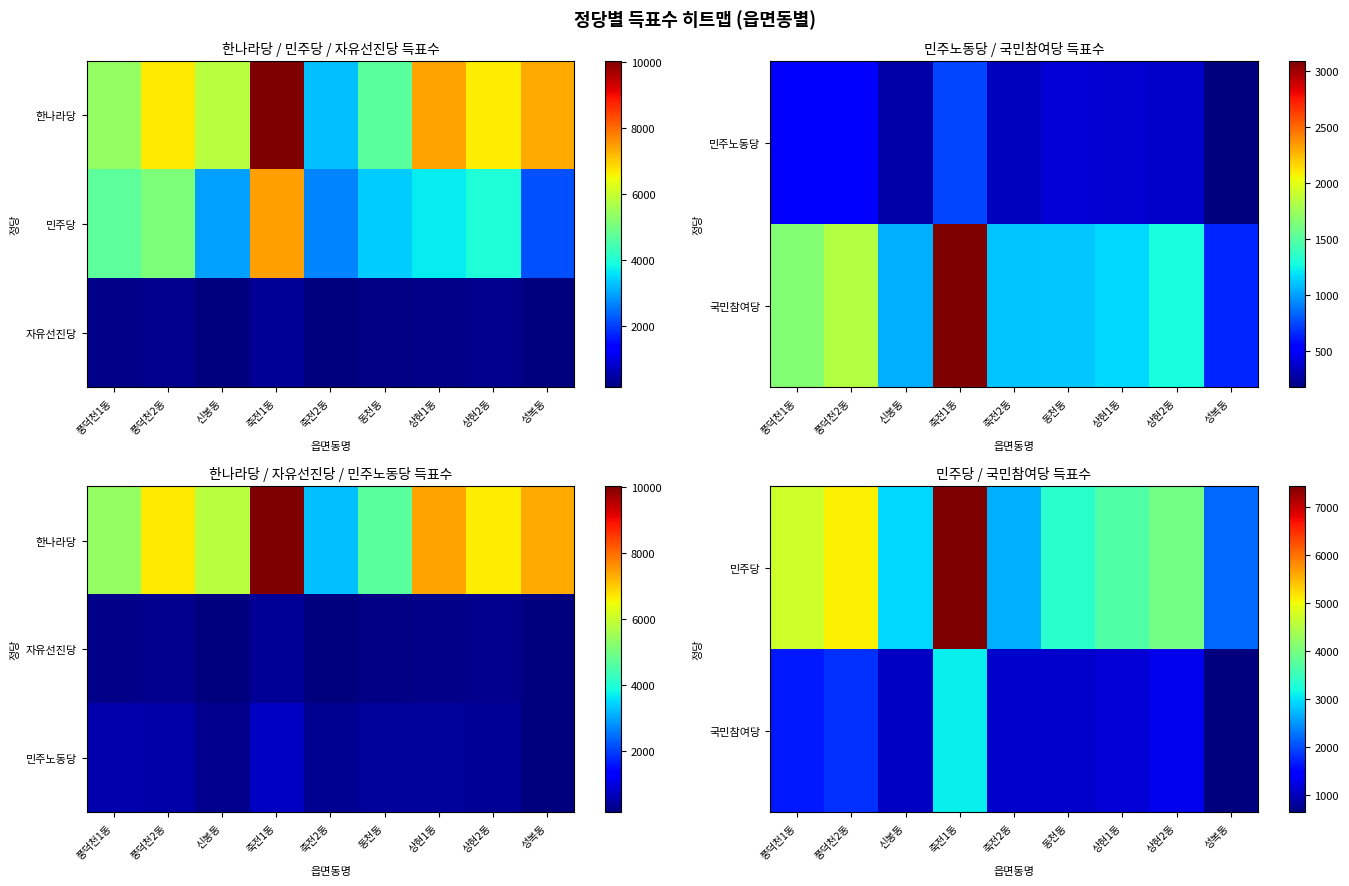

What is the difference between the maximum and minimum values in the 민주당 series?

5256